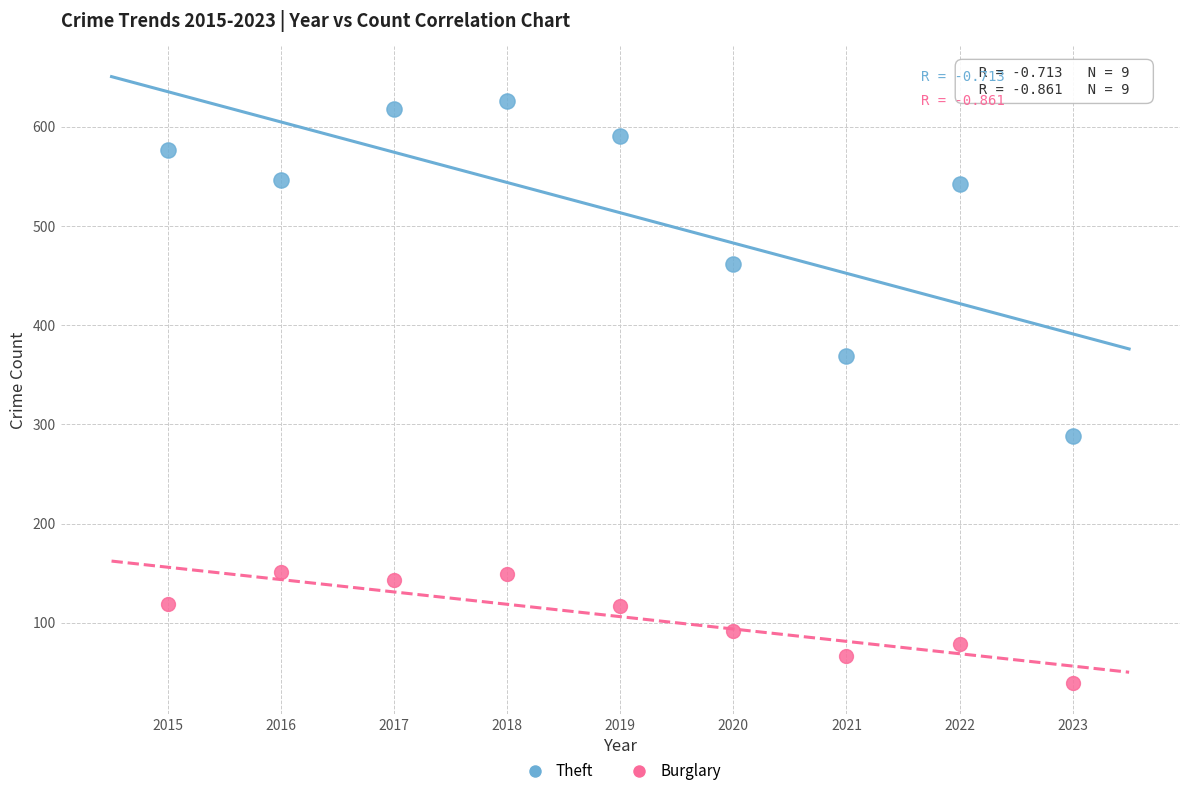

Across all series, what Y value is closest to 332?

369